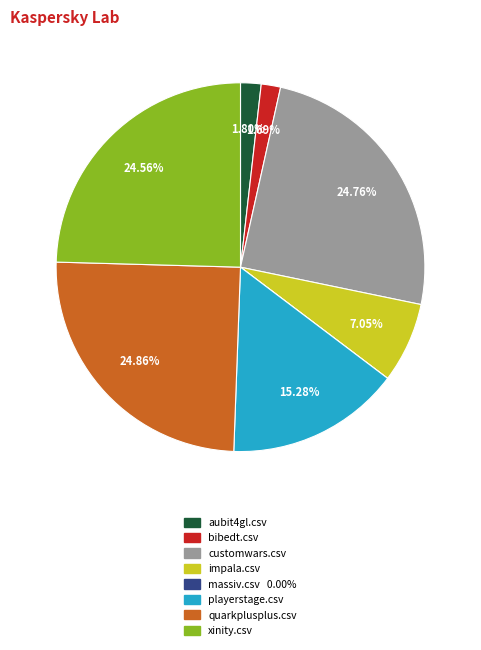

To the nearest percent, what portion does xinity.csv represent?

25%